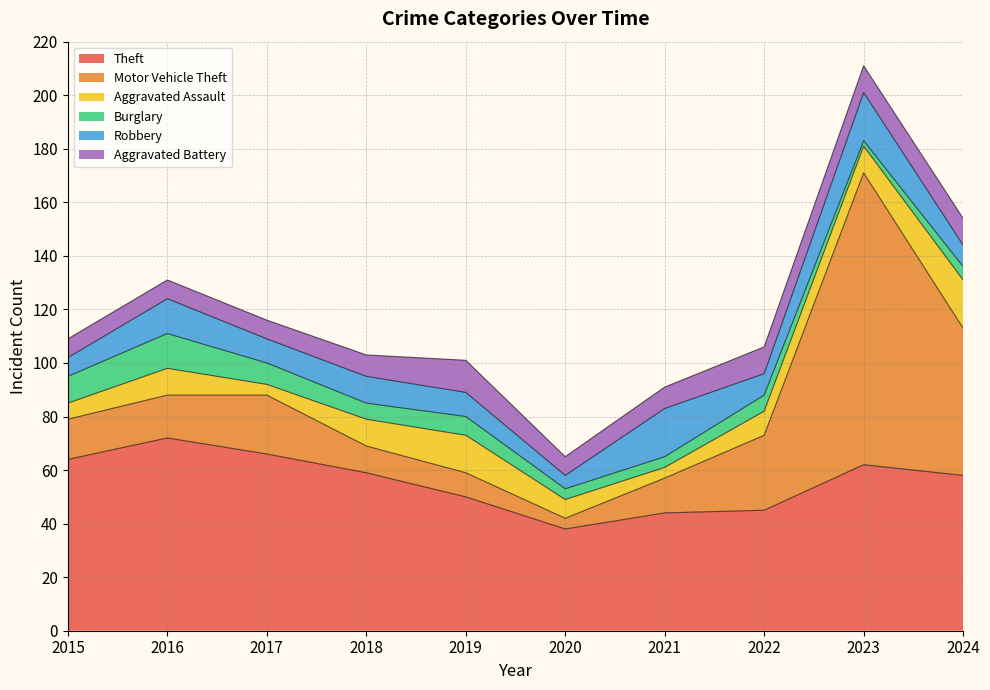

Which series has the largest total across all categories?

Theft